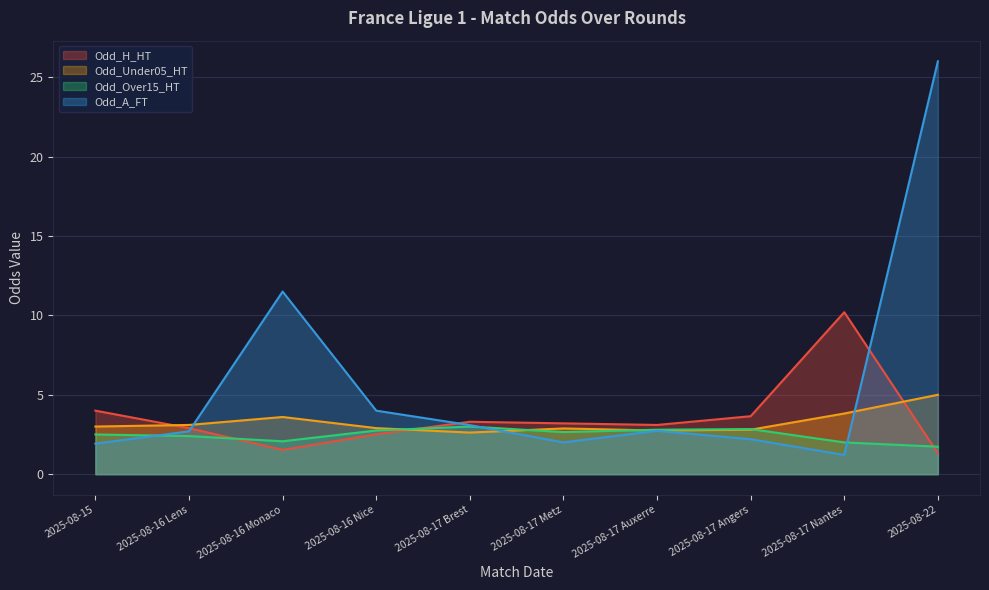

Which has a higher value, 2025-08-15 or 2025-08-17 Angers?

2025-08-15